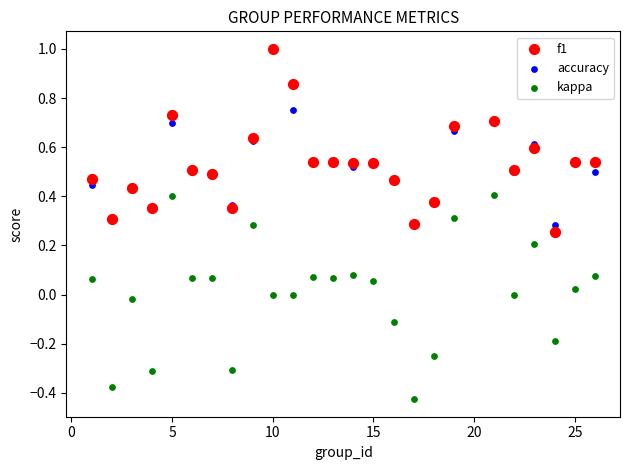

What are all the series names shown in the legend?

f1, accuracy, kappa